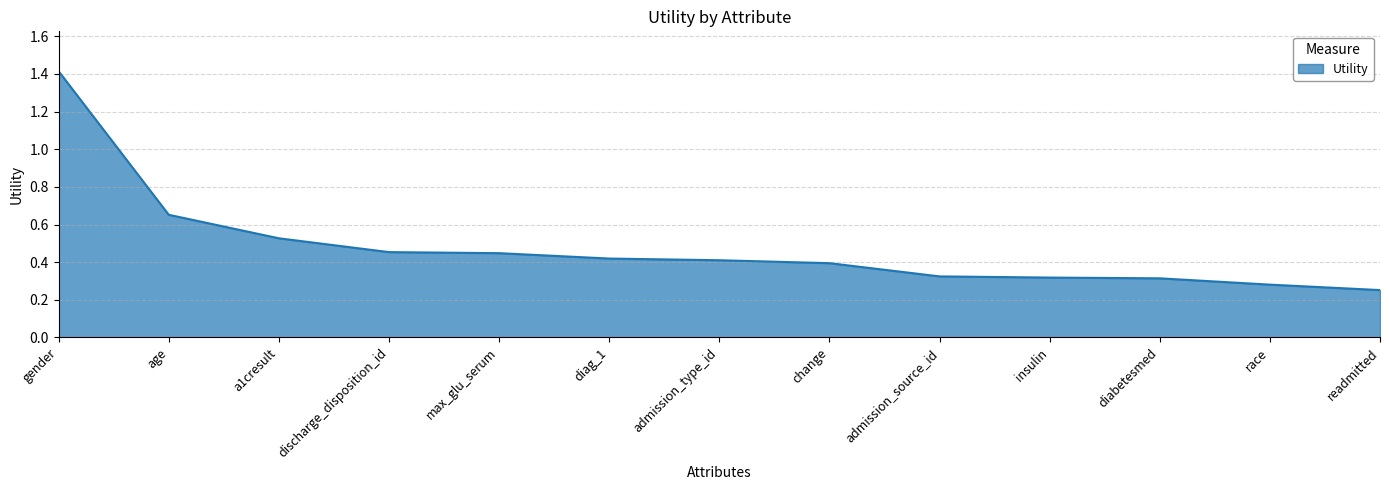

True or false: the data shows 0.3 at diabetesmed.

True